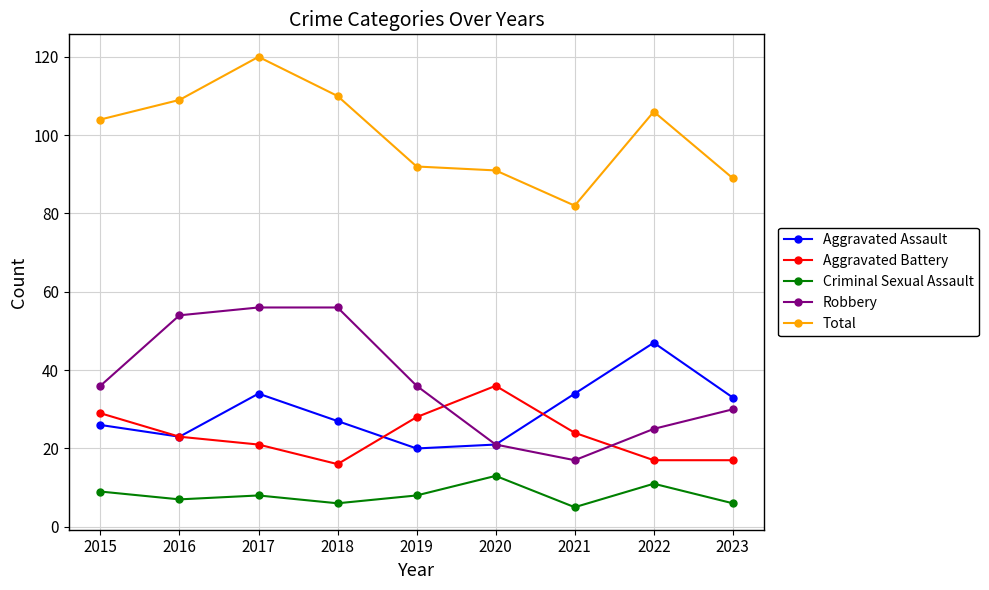

What is the sum of the Total values at 2021 and 2015?

186